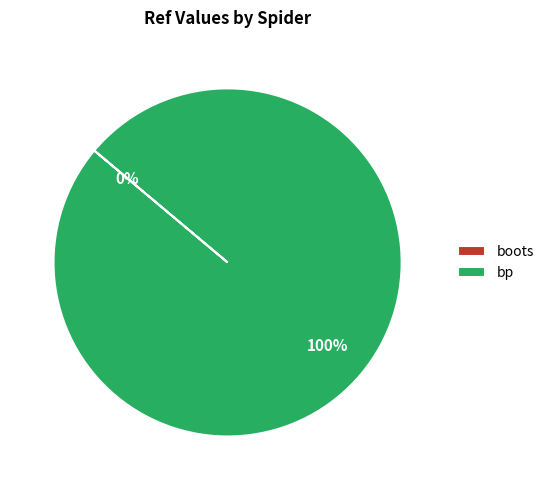

Is it true that bp is 100% of the pie?

True